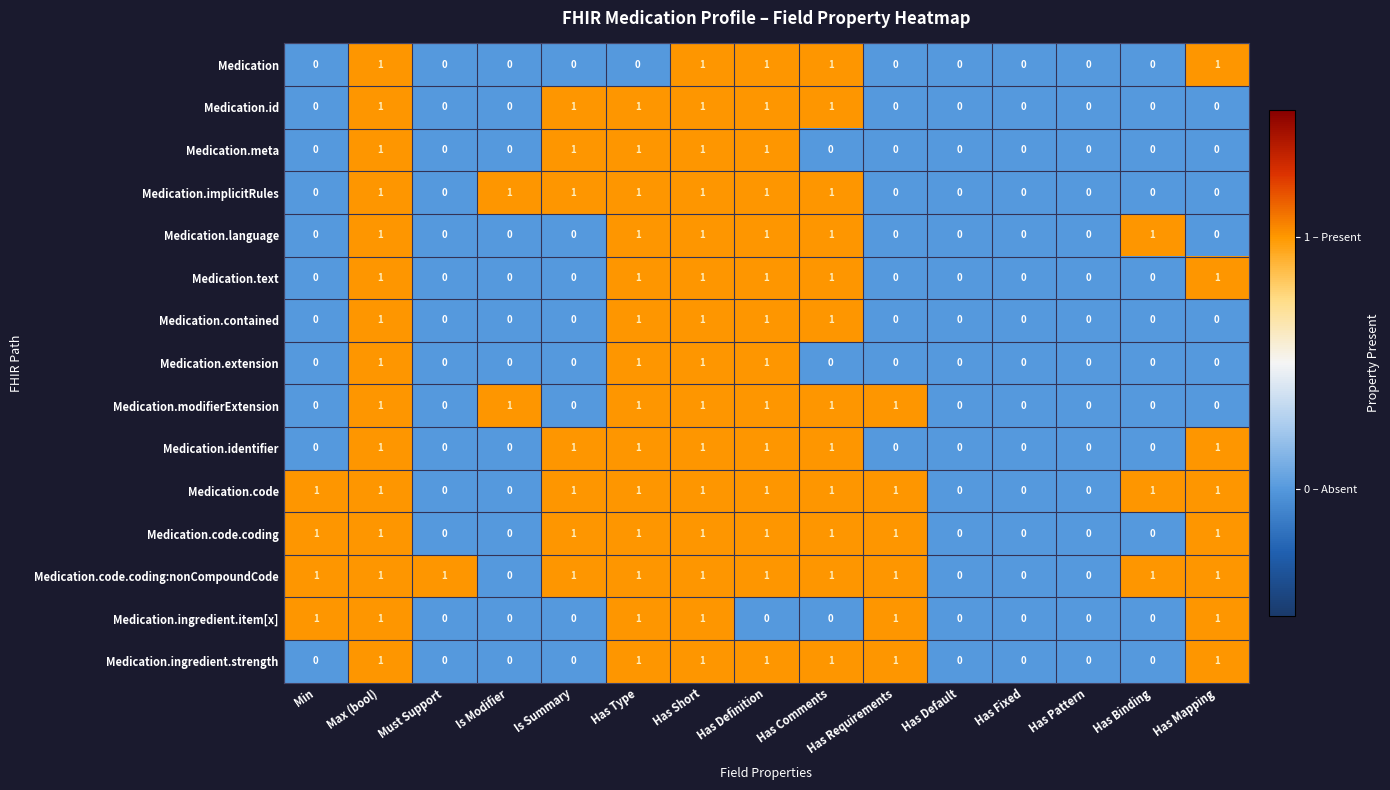

How many Medication.identifier values are between 0 and 1?

15